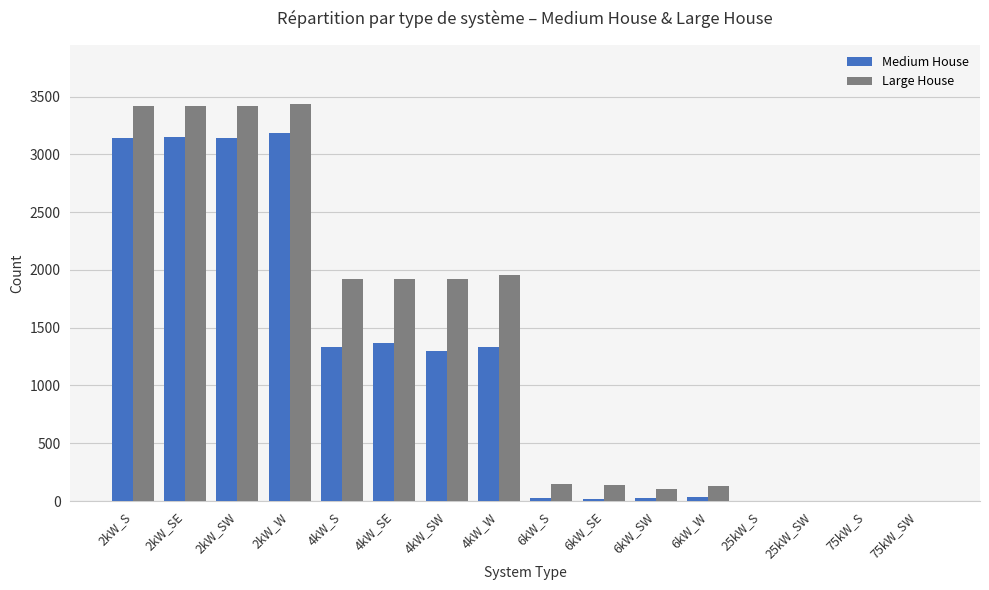

Which series changed the most between 4kW_SW and 6kW_SW?

Large House